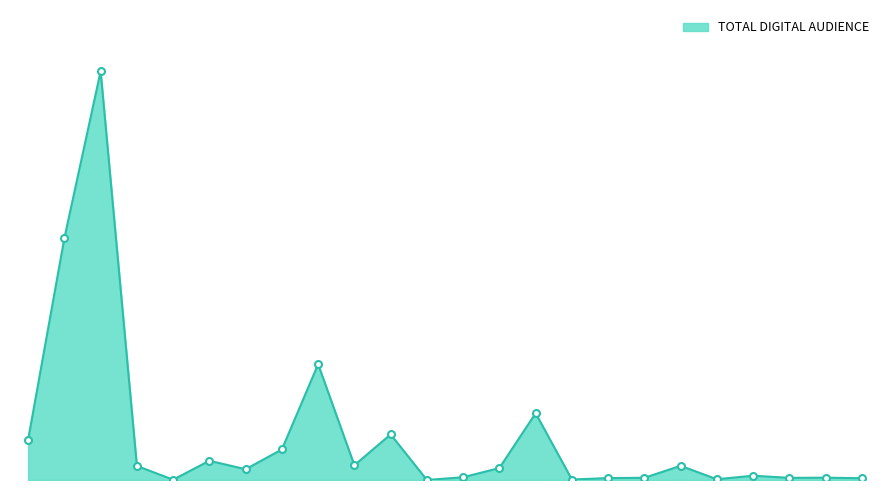

Does the chart have visible grid lines?

No